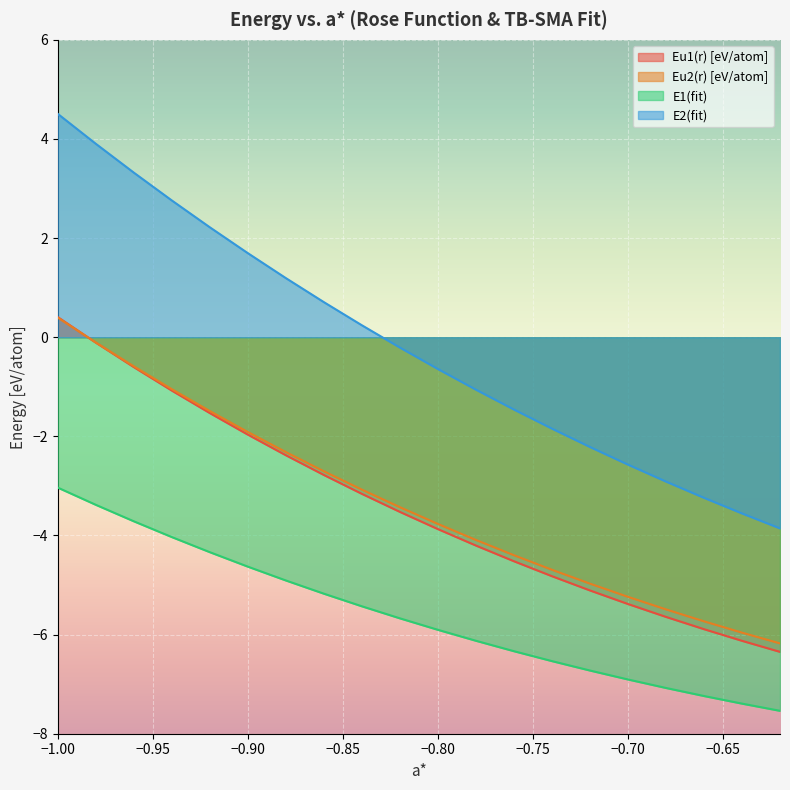

Is it true that Eu2(r) [eV/atom] equals -3.4 at -0.82?

True